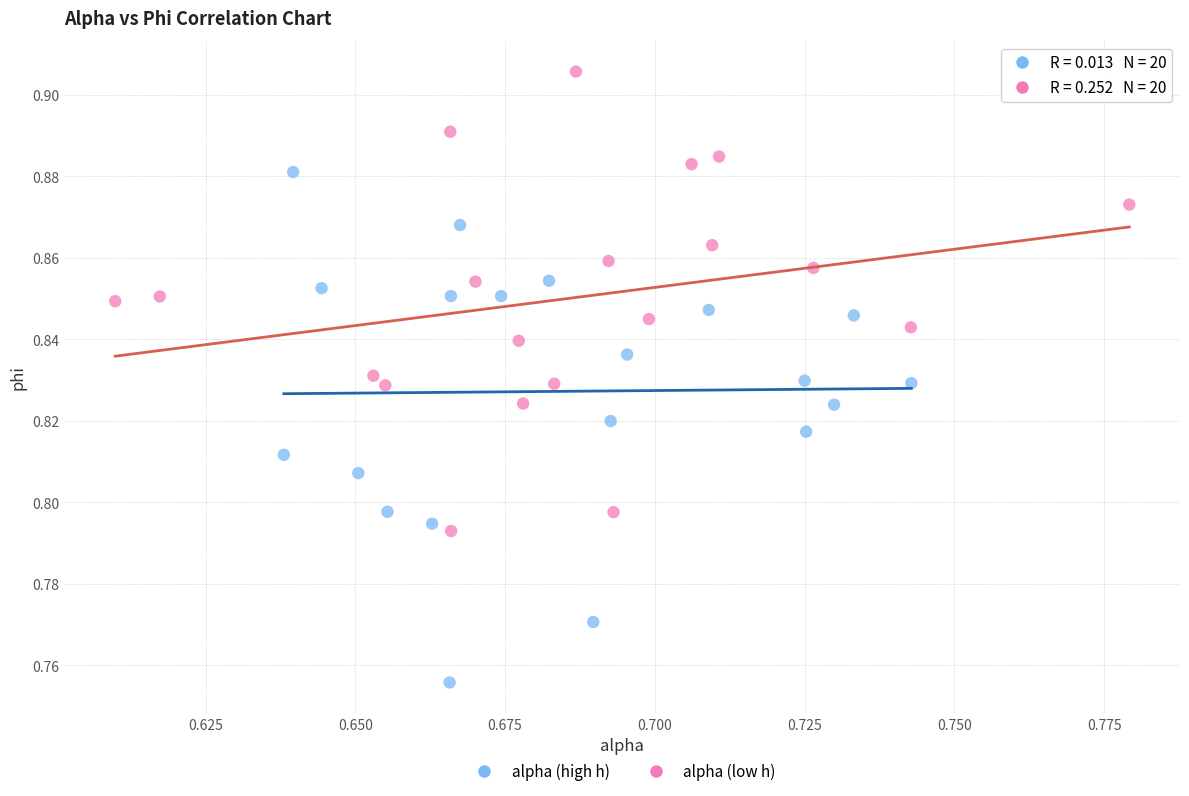

What are all the series names shown in the legend?

alpha (high h), alpha (low h)